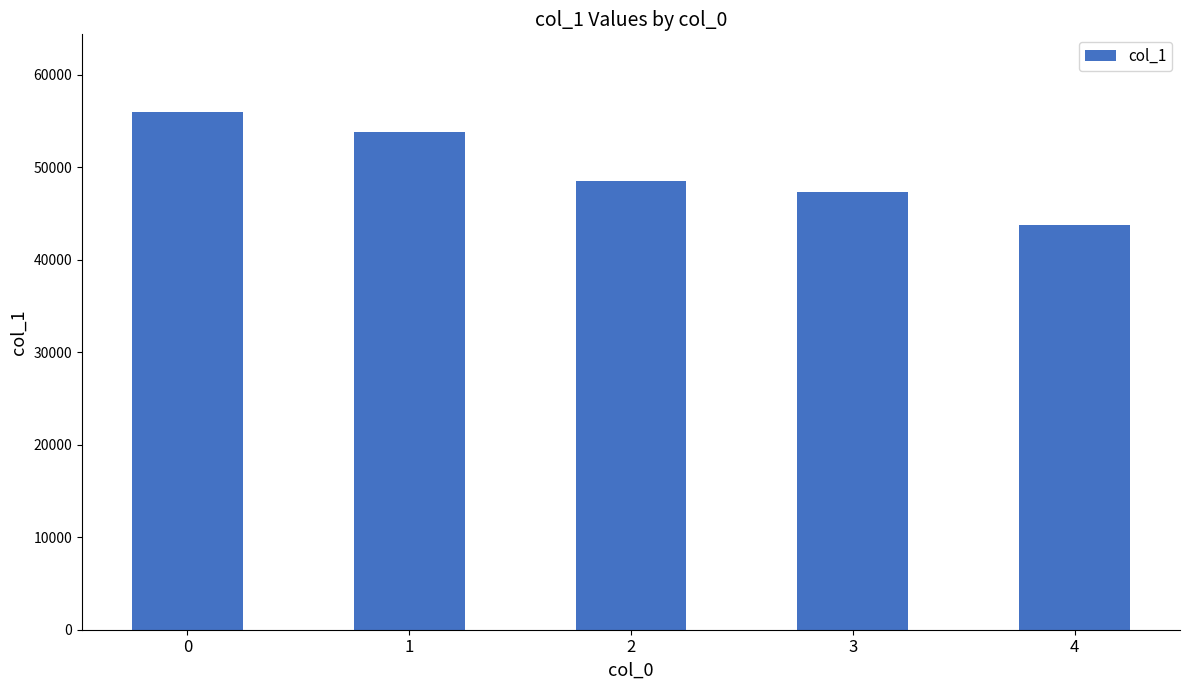

What is the change in value from 2 to 3?

-1222